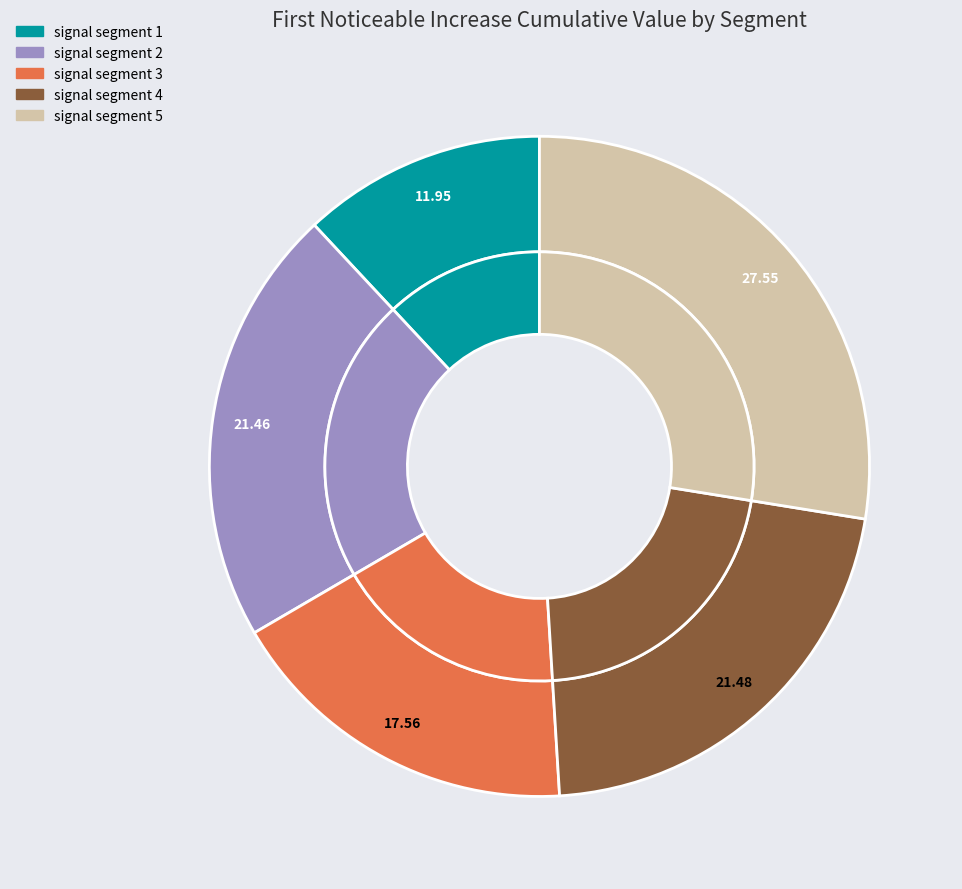

Is it true that signal segment 3 is 11% of the pie?

False